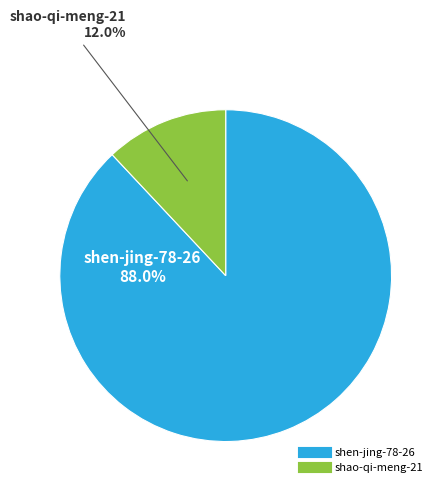

True or false: shen-jing-78-26 accounts for 88% of the total.

True